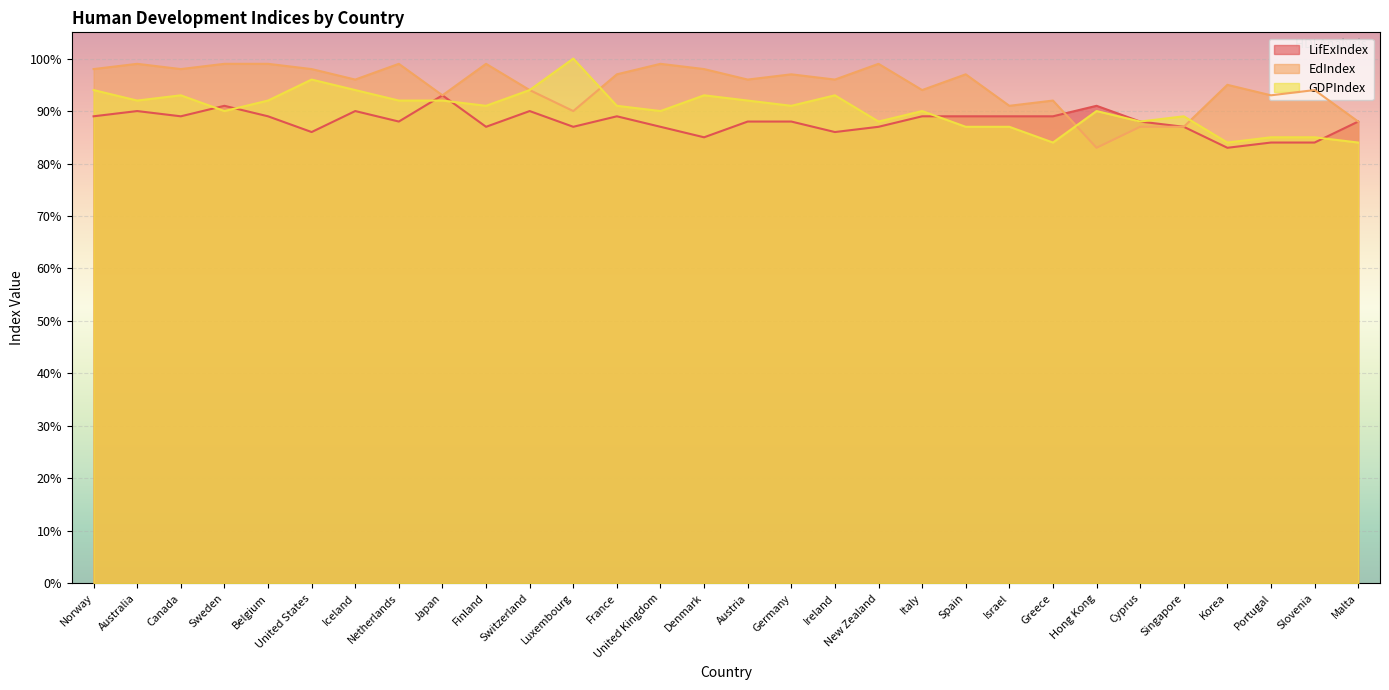

At which category is the sum across all series the highest?

Norway